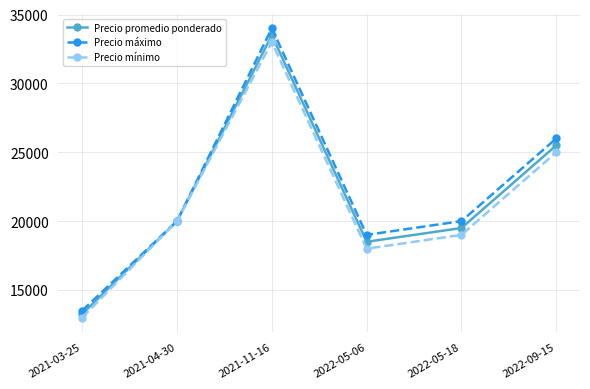

Is the value of Precio mínimo at 2021-04-30 greater than the value of Precio máximo at 2022-09-15?

No